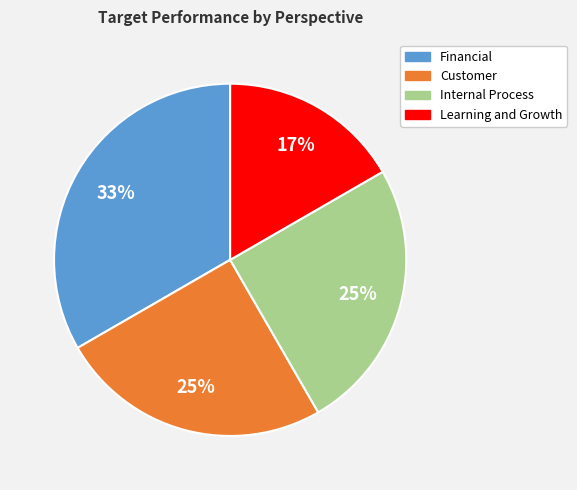

Is it true that Customer is 31% of the pie?

False